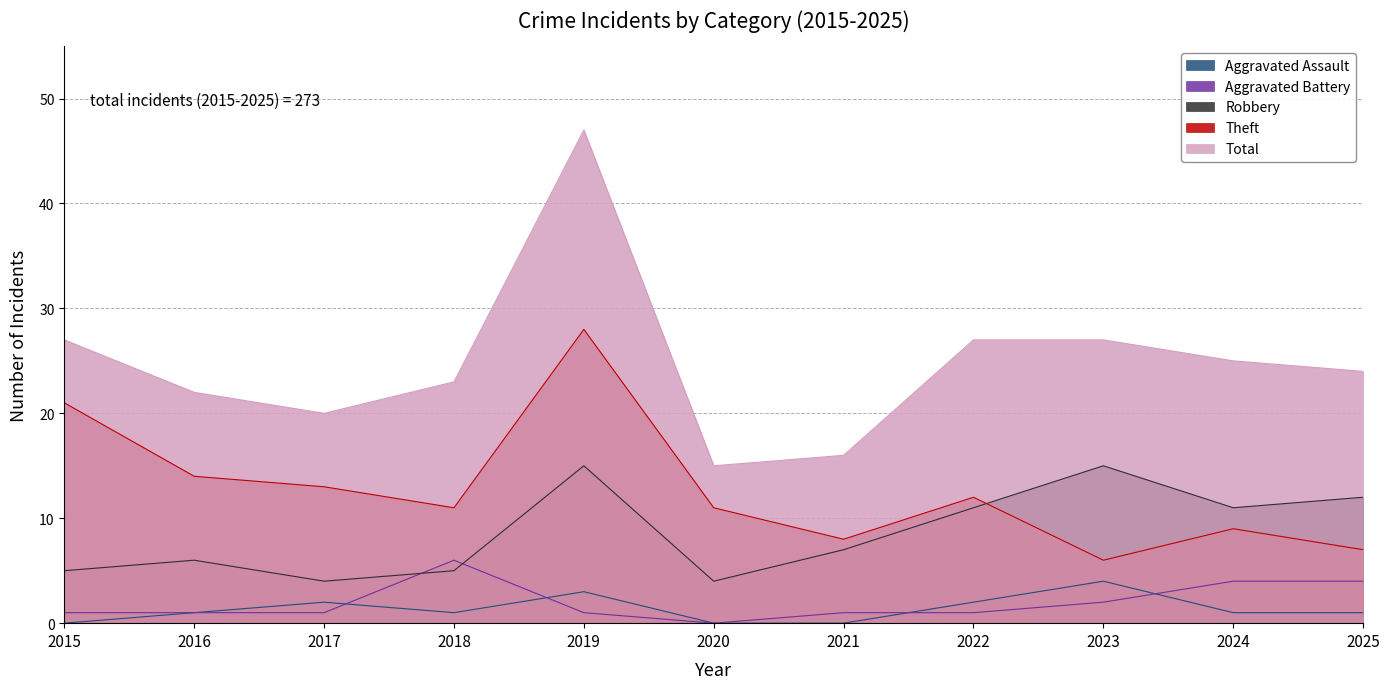

Count the Aggravated Assault values in the range 0 to 2.

9